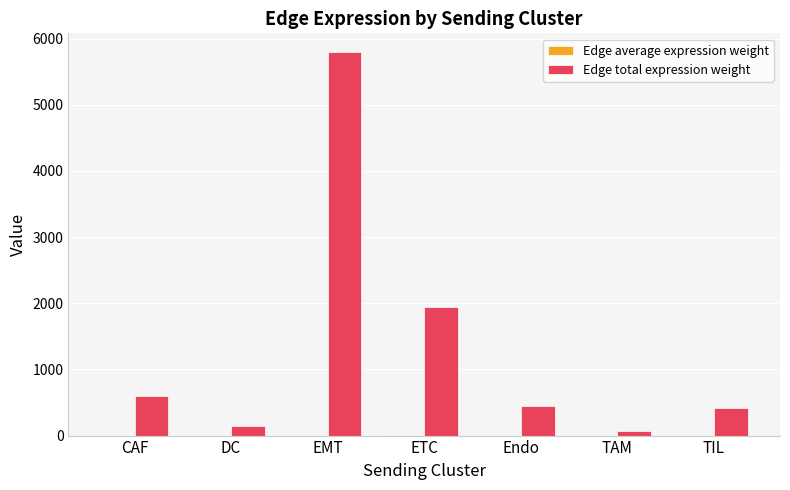

Which series has the largest range (max minus min)?

Edge total expression weight